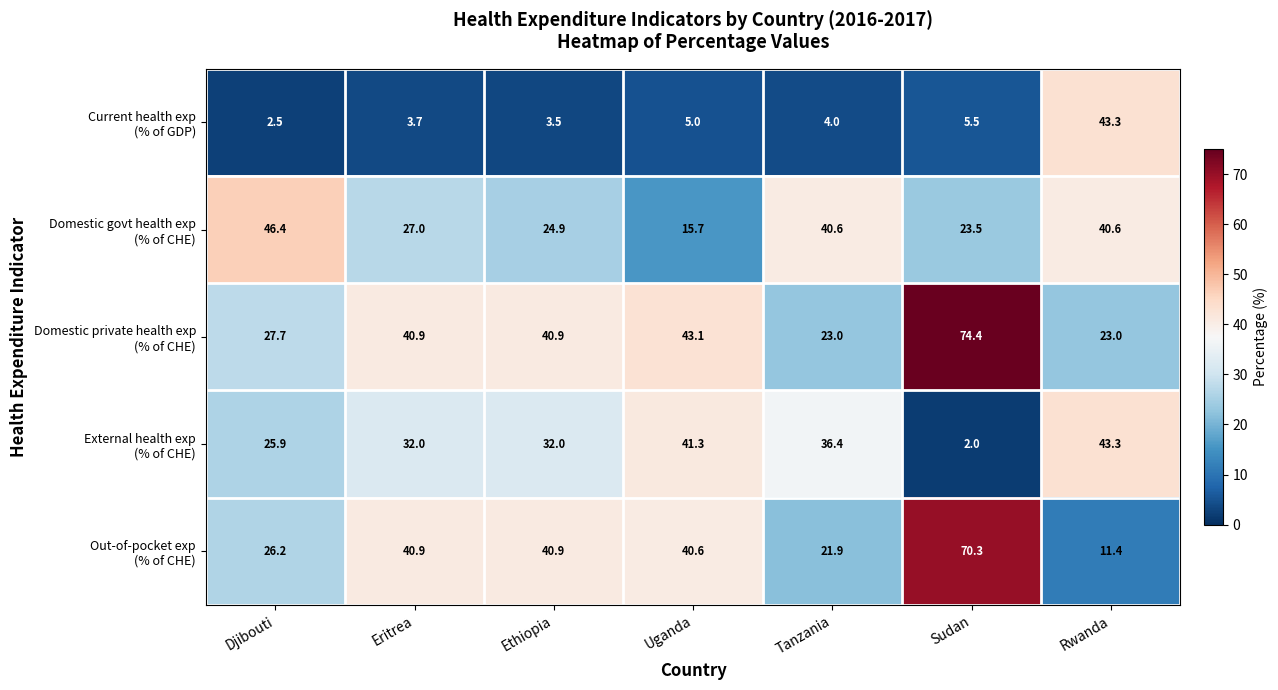

What is the smallest value displayed?

2.0